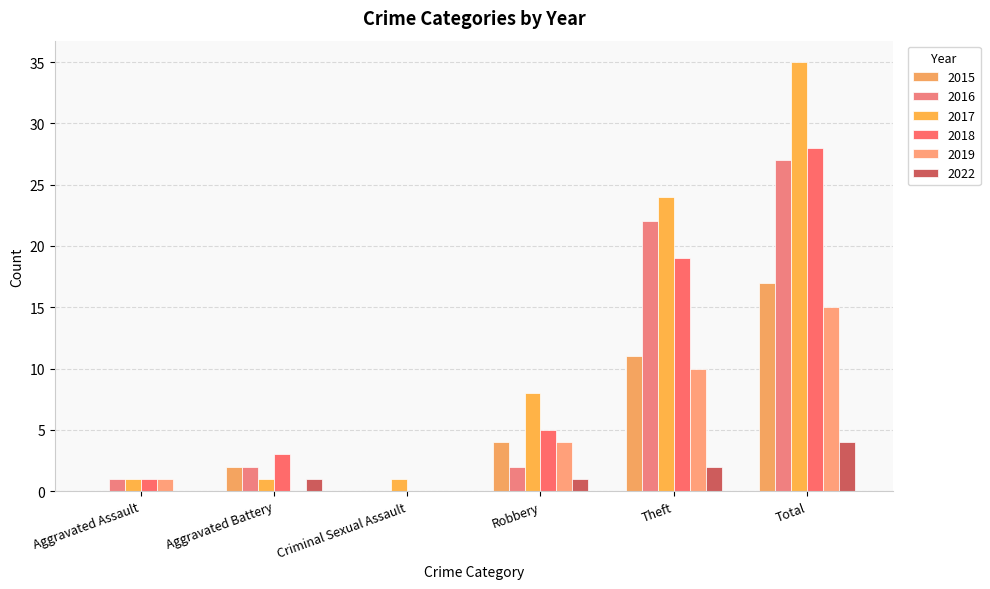

Are the bars grouped side by side (vs. stacked)?

Yes